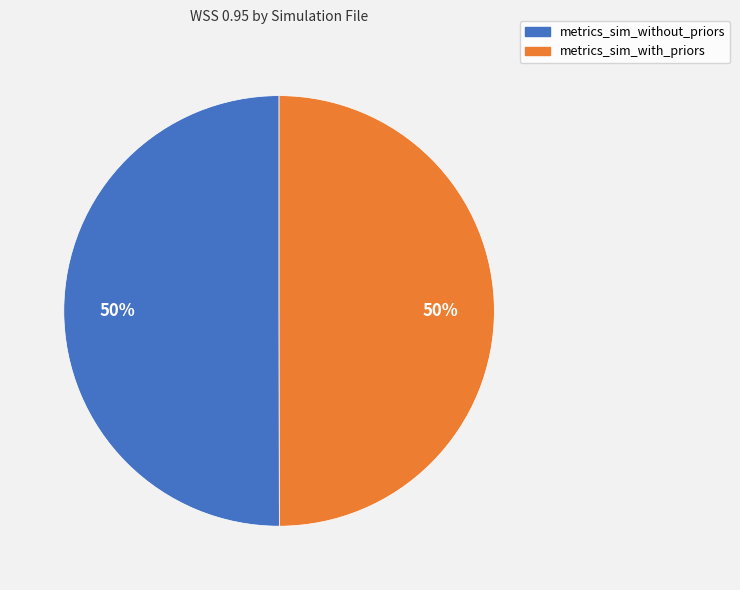

To the nearest percent, what is the average slice percentage?

50%